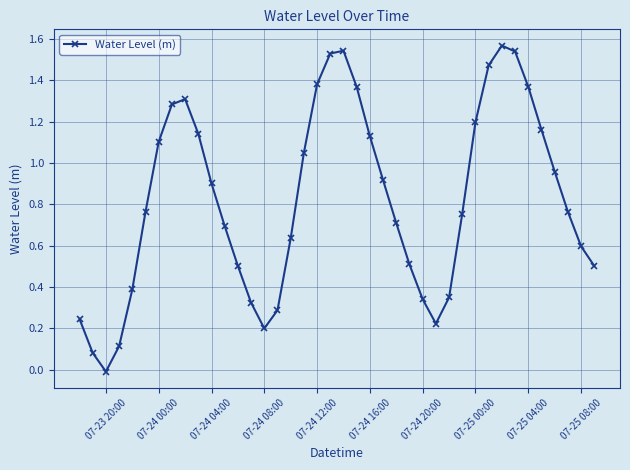

What is the sum of all values?

32.9